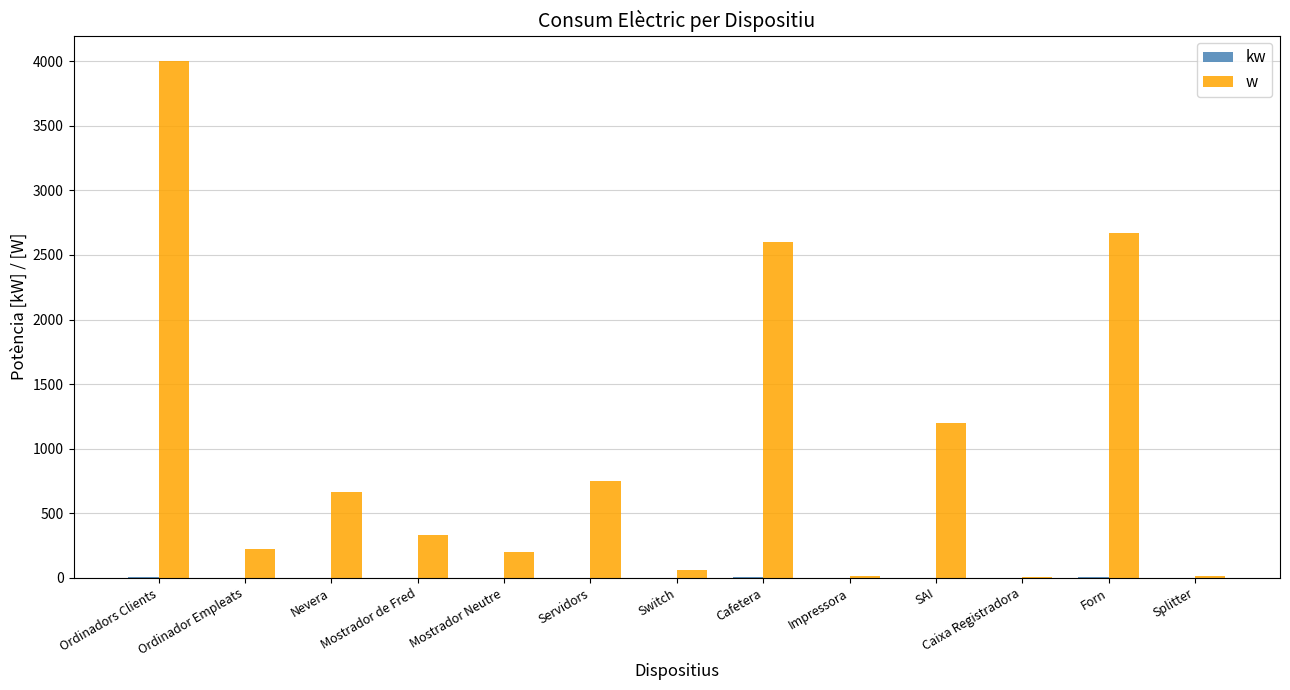

What is the sum of all w values?

12732.0